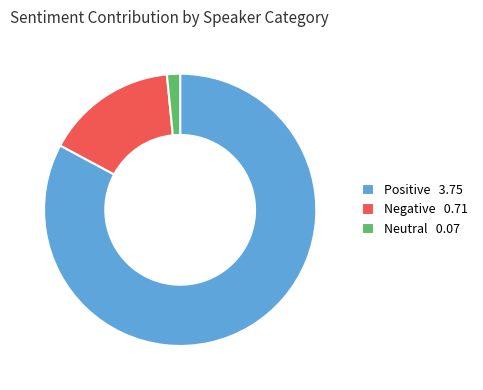

Is the sum of Negative 0.71 and Neutral 0.07 greater than half?

No